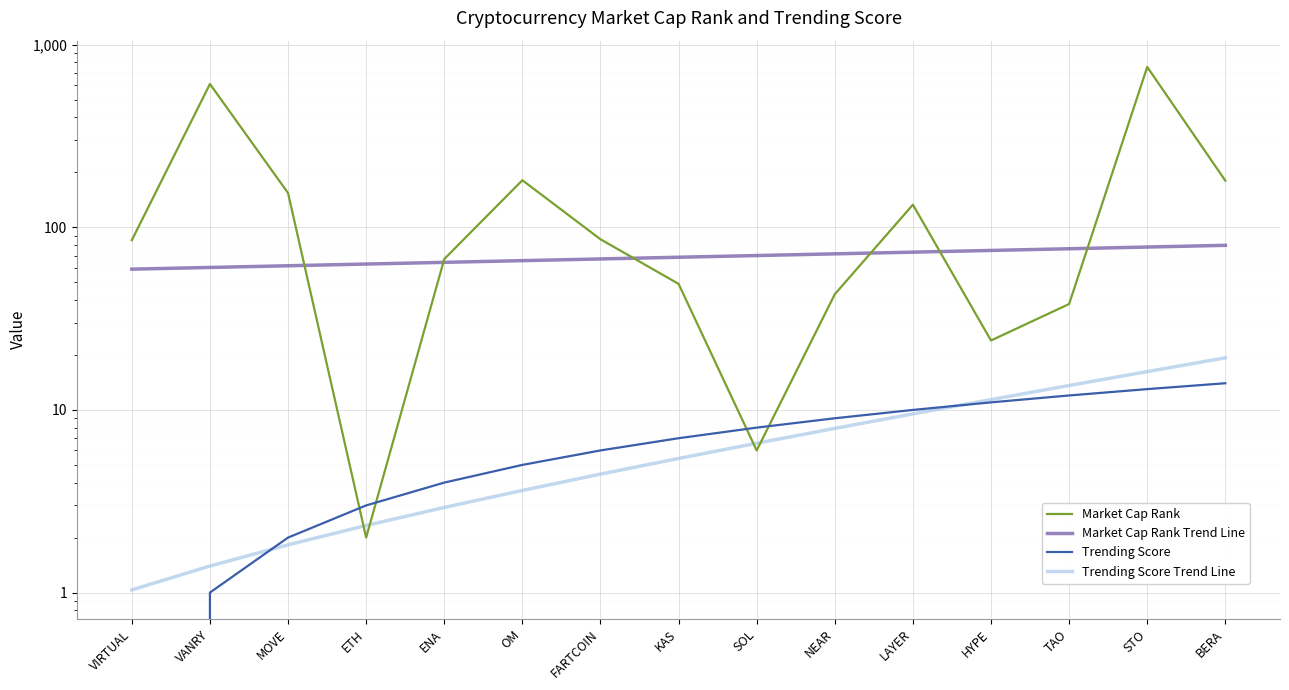

At which label does Market Cap Rank reach its peak?

STO